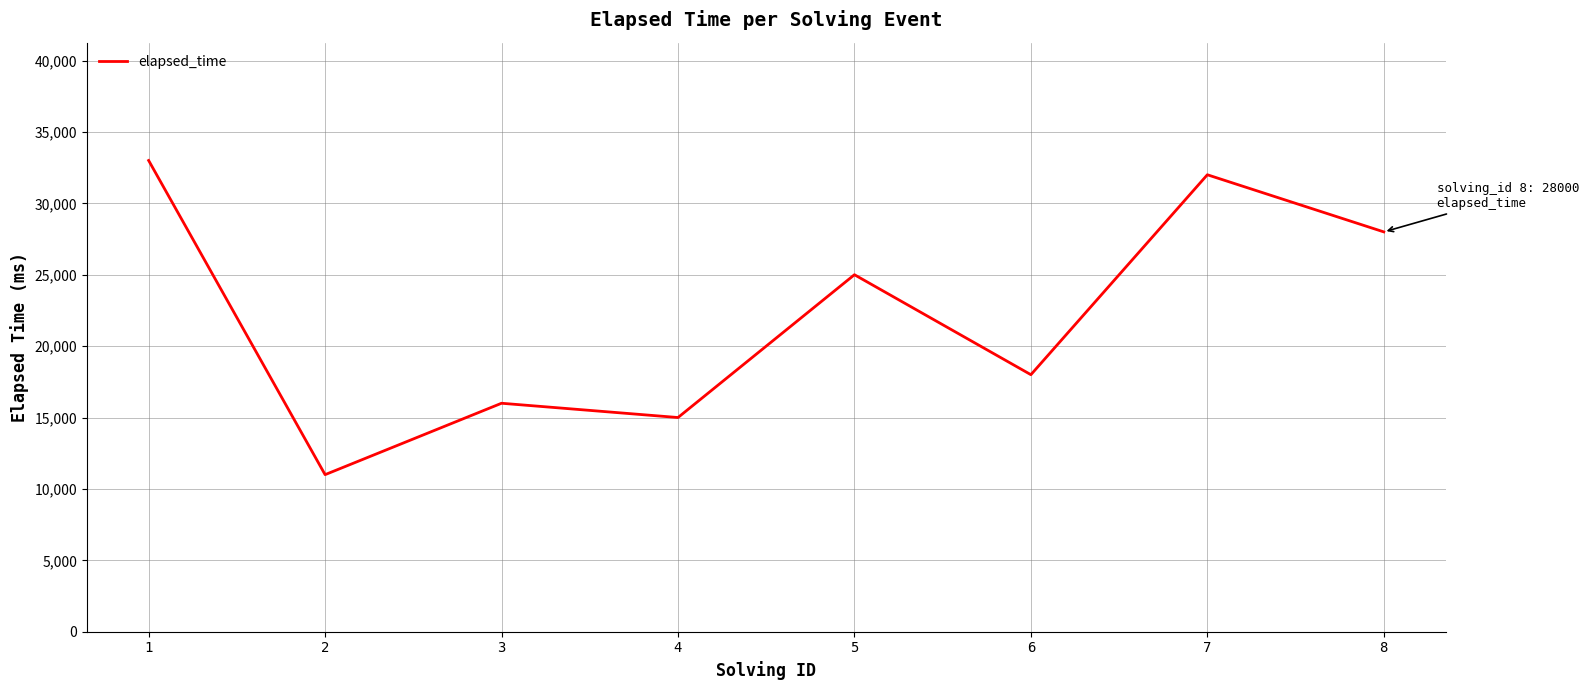

How many categories are shown in the chart?

8